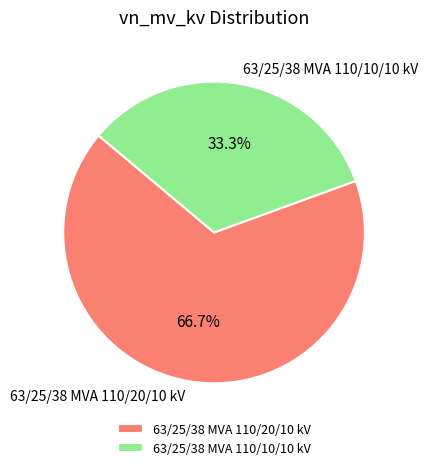

To the nearest percent, what is the difference between the 63/25/38 MVA 110/10/10 kV and 63/25/38 MVA 110/20/10 kV slice percentages?

33%